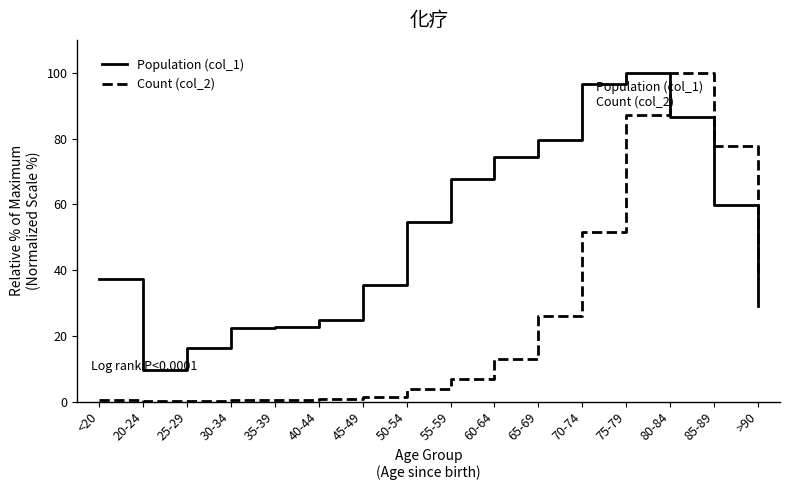

Between which two adjacent categories do Count (col_2) and Population (col_1) first intersect?

75-79 and 80-84